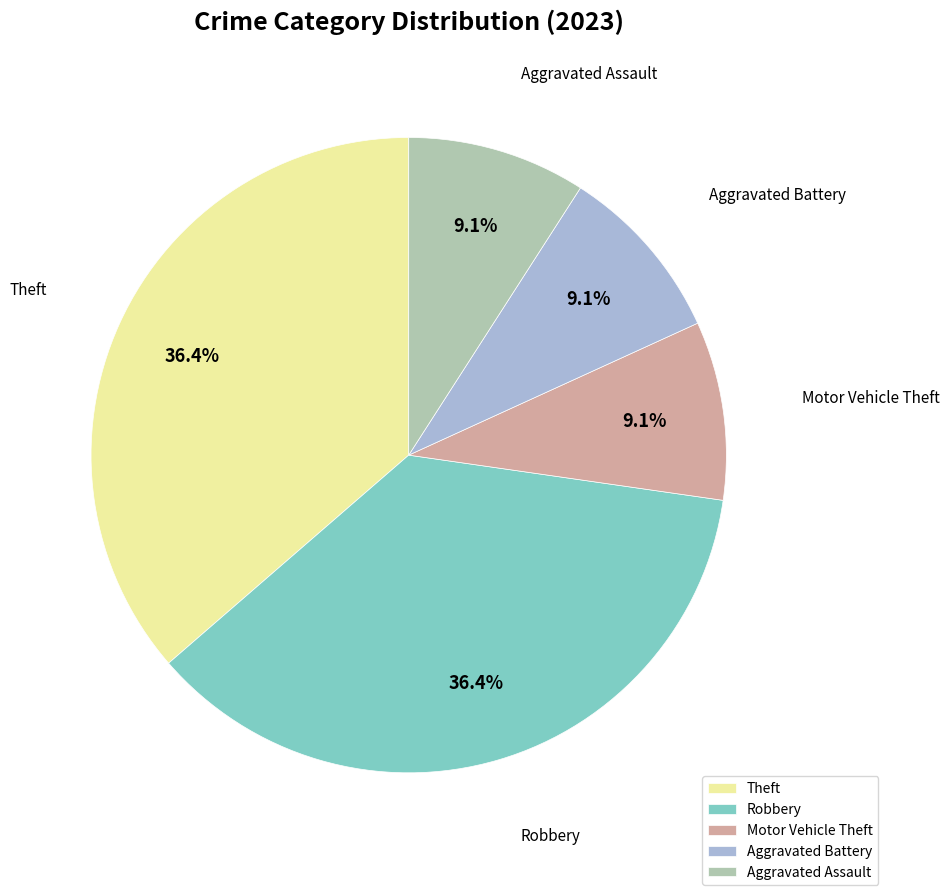

Do Theft and Aggravated Assault together represent more than half of the pie?

No